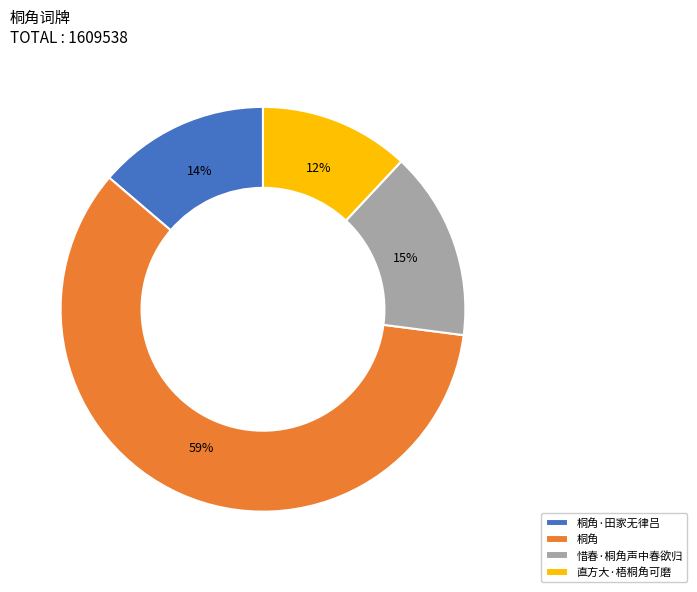

To the nearest percent, what portion does 直方大·梧桐角可磨 represent?

12%